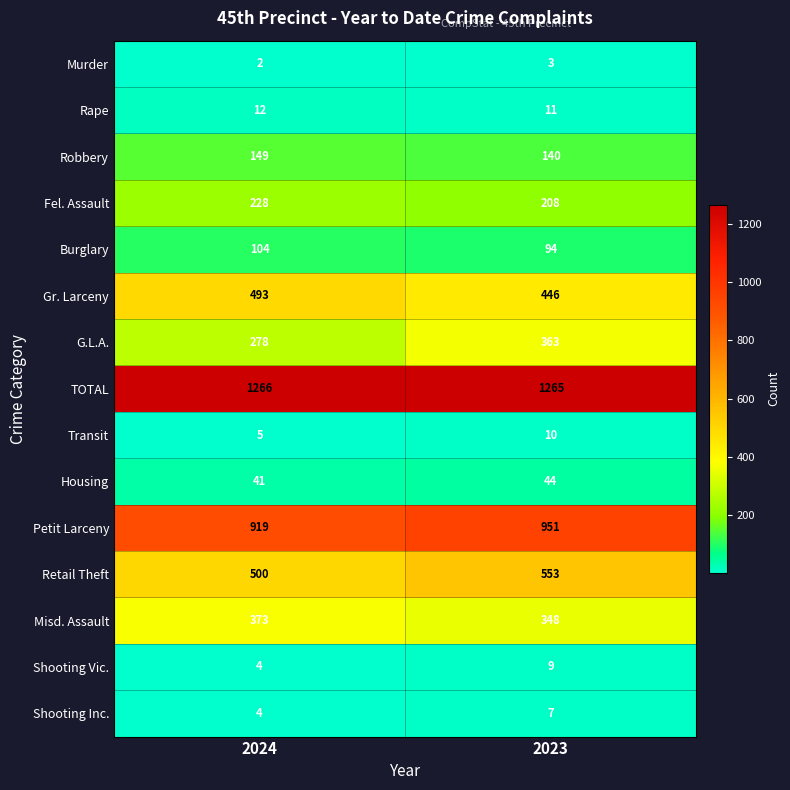

How many data points does each series have?

2